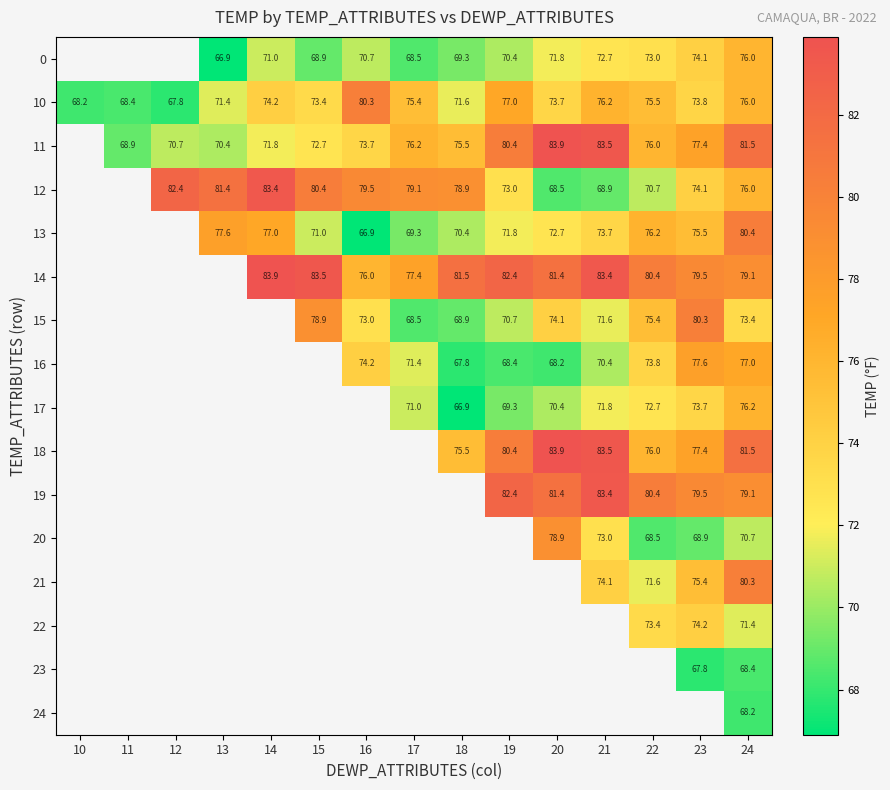

What is the spread (max minus min) of values at 21?

14.6